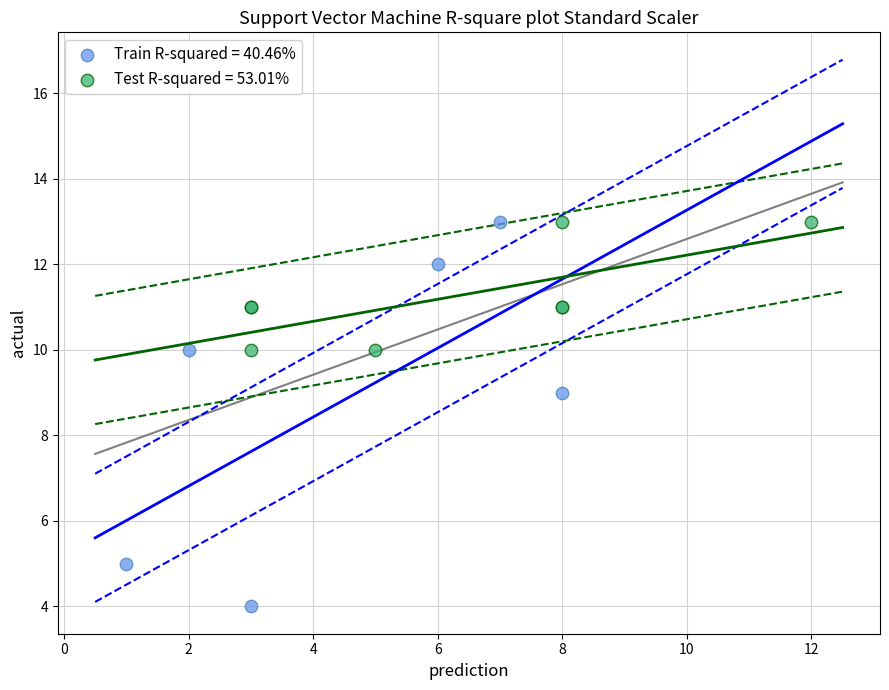

Which series contains the lowest Y value?

Train R-squared = 40.46%